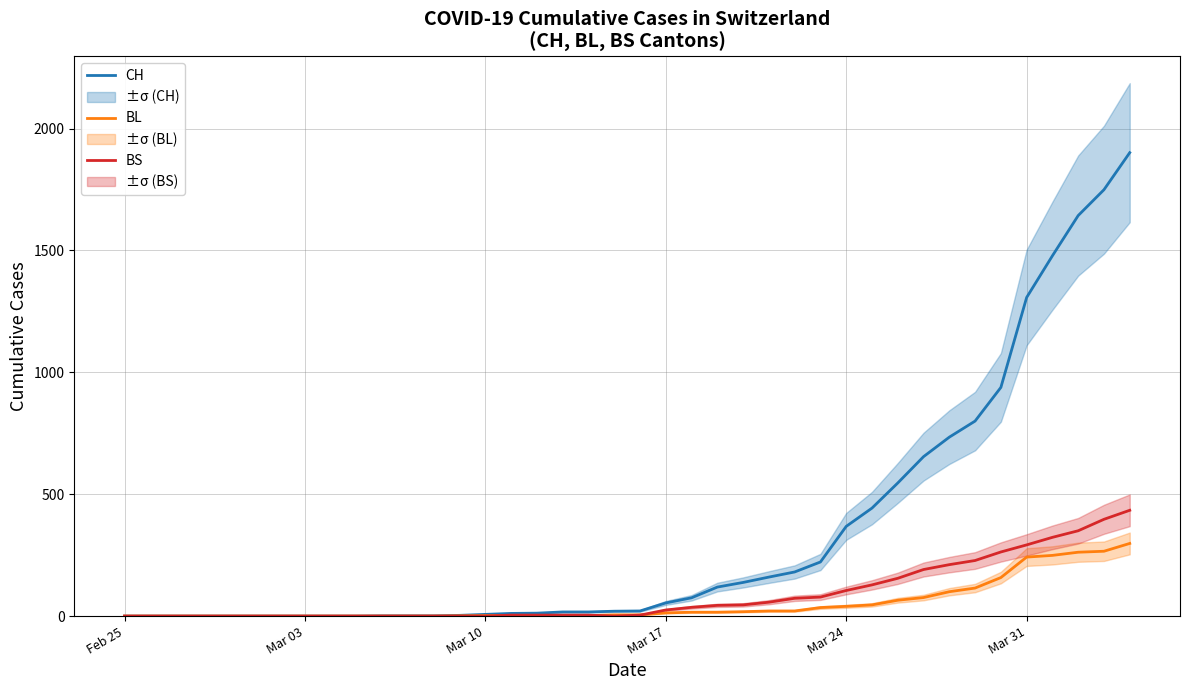

The BL series shows 8 at 19. True or false?

False